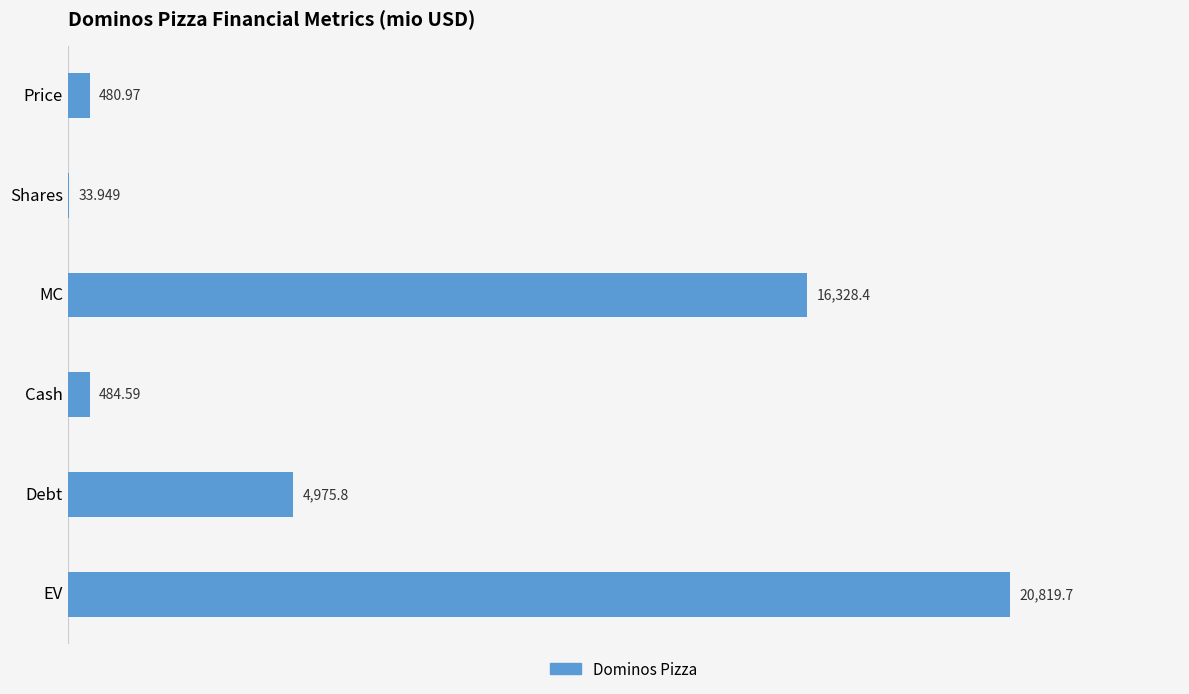

Which category has the highest value across all series?

EV